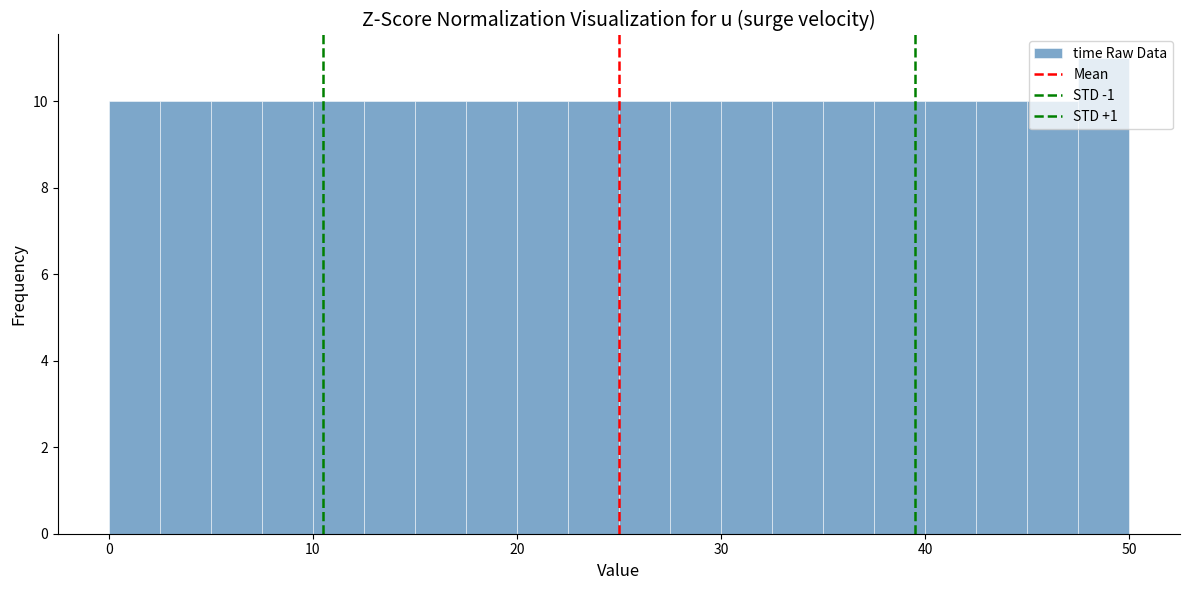

Around what value on the x-axis is the tallest bar? Give the approximate position of its centre, as read against the axis.

49